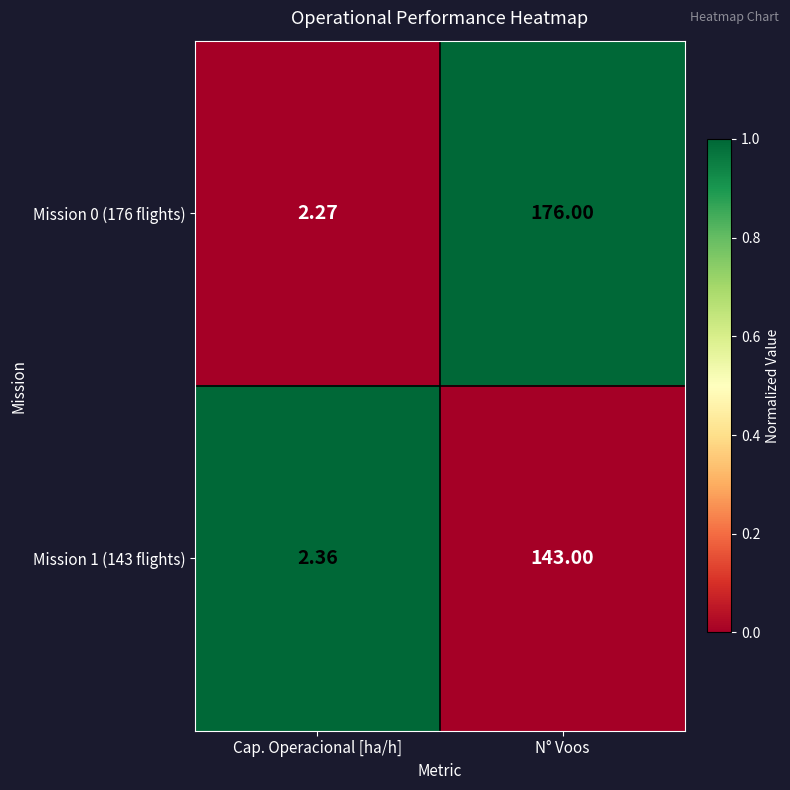

What is the spread (max minus min) of values at N° Voos?

33.0